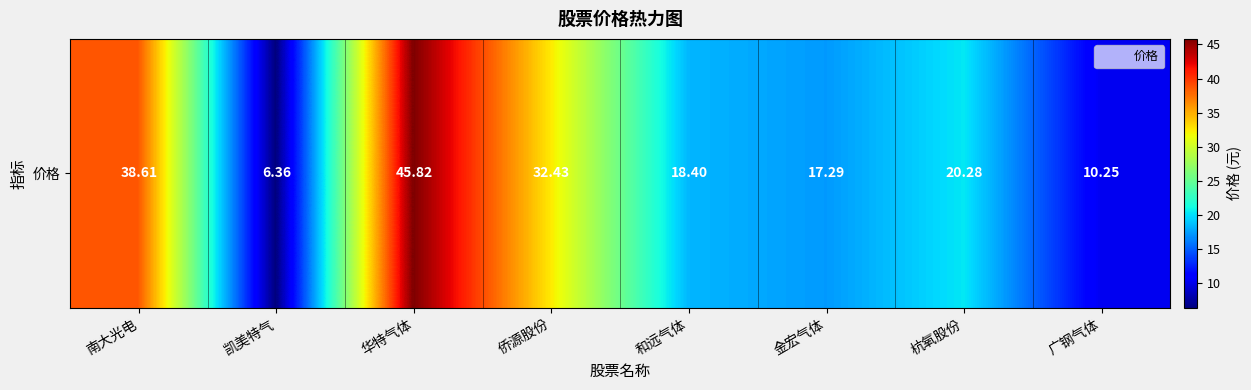

What is the difference between the maximum and minimum values?

39.5